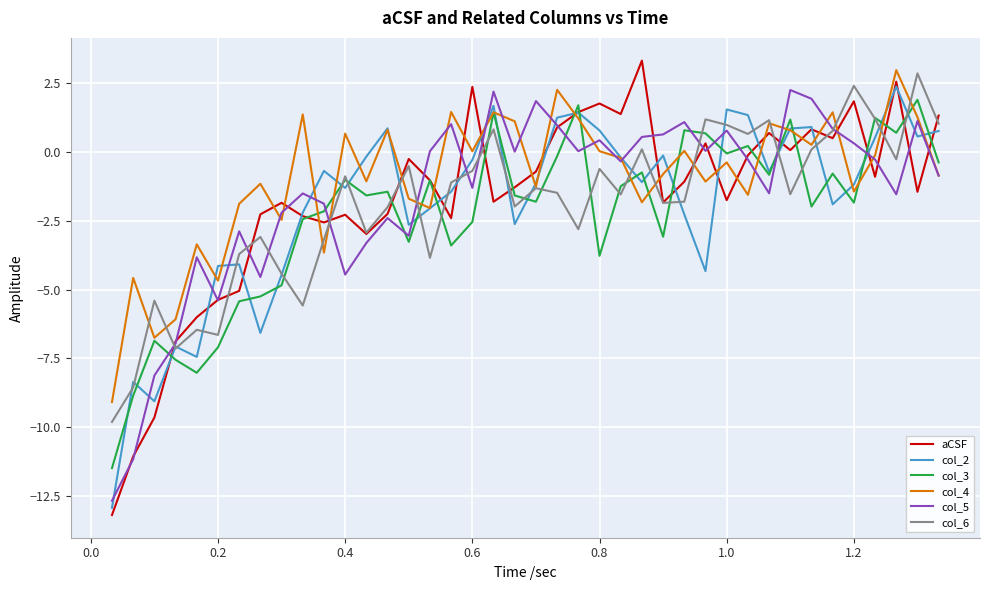

What is the maximum value for col_4?

3.0